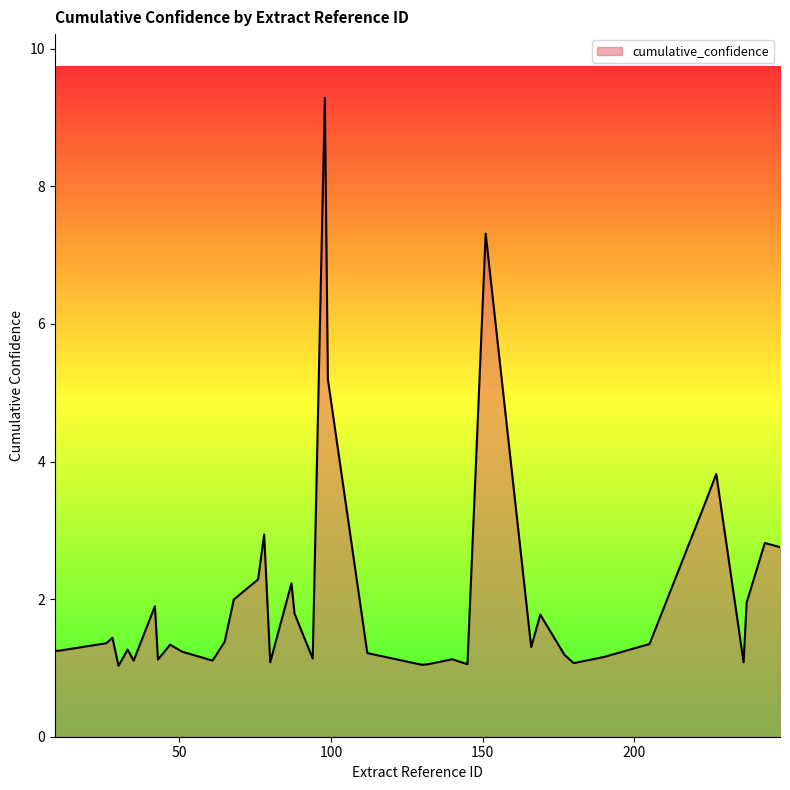

Count the number of categories in the chart.

40